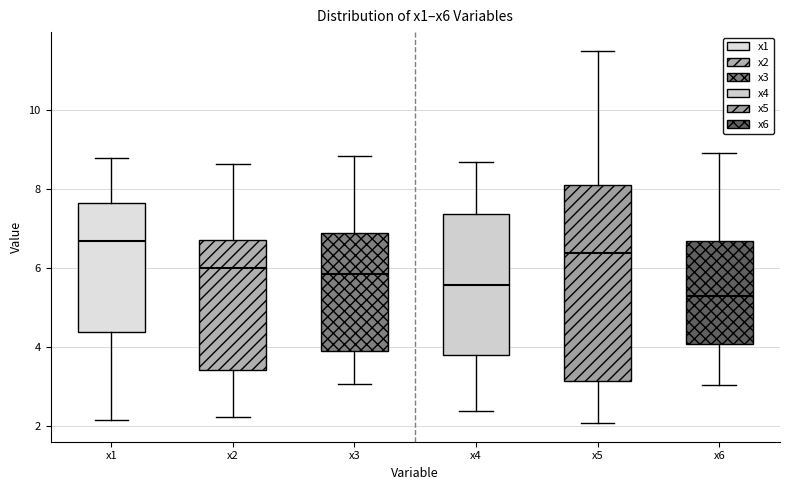

Where is the lower edge of the box for x6 on the y-axis? The values are not printed on the chart, so give them approximately, as read against the axis.

4.0